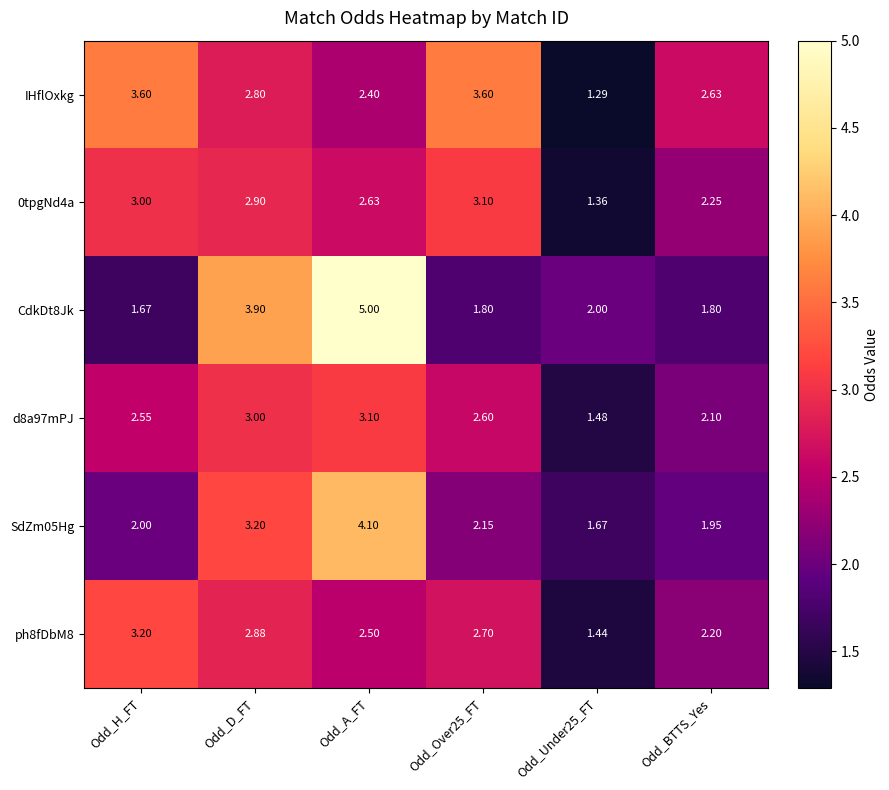

Which label corresponds to the largest value in the chart?

Odd_A_FT